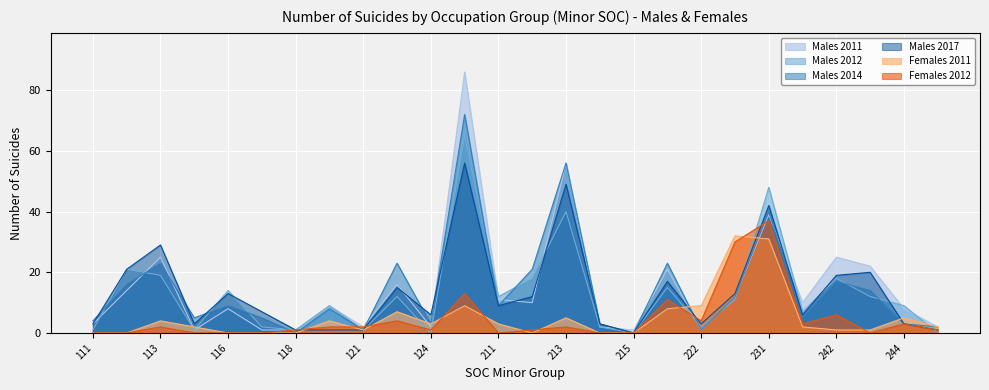

What is the difference between the maximum and minimum values in the Males 2017 series?

56